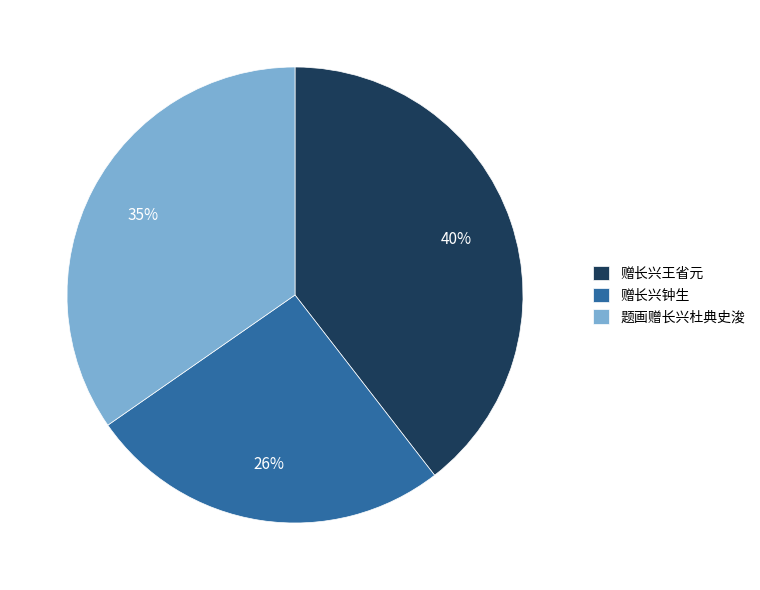

Which slice is the smallest?

赠长兴钟生